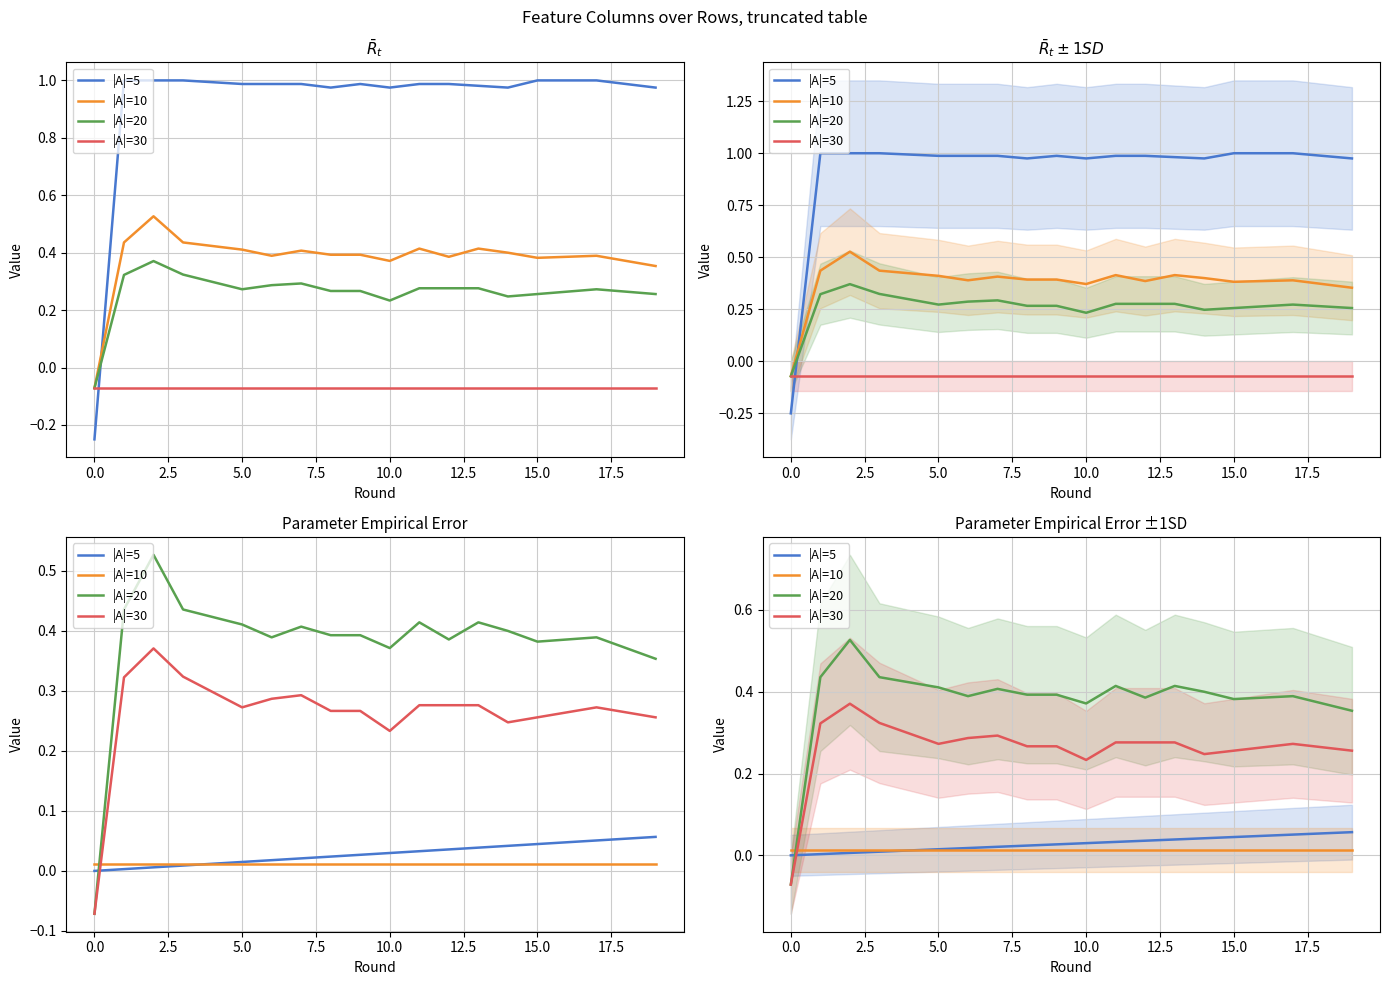

Reading right to left, list all the values displayed in this chart.

|A|=5: 0.1	0.1	0.1	0.0	0.0	0.0	0.0	0.0	0.0	0.0	0.0	0.0	0.0	0.0	0.0	0.0	0.0	0.0	0.0	0.0
|A|=10: 0.0	0.0	0.0	0.0	0.0	0.0	0.0	0.0	0.0	0.0	0.0	0.0	0.0	0.0	0.0	0.0	0.0	0.0	0.0	0.0
|A|=20: 0.4	0.4	0.4	0.4	0.4	0.4	0.4	0.4	0.4	0.4	0.4	0.4	0.4	0.4	0.4	0.4	0.4	0.5	0.4	-0.1
|A|=30: 0.3	0.3	0.3	0.3	0.3	0.2	0.3	0.3	0.3	0.2	0.3	0.3	0.3	0.3	0.3	0.3	0.3	0.4	0.3	-0.1